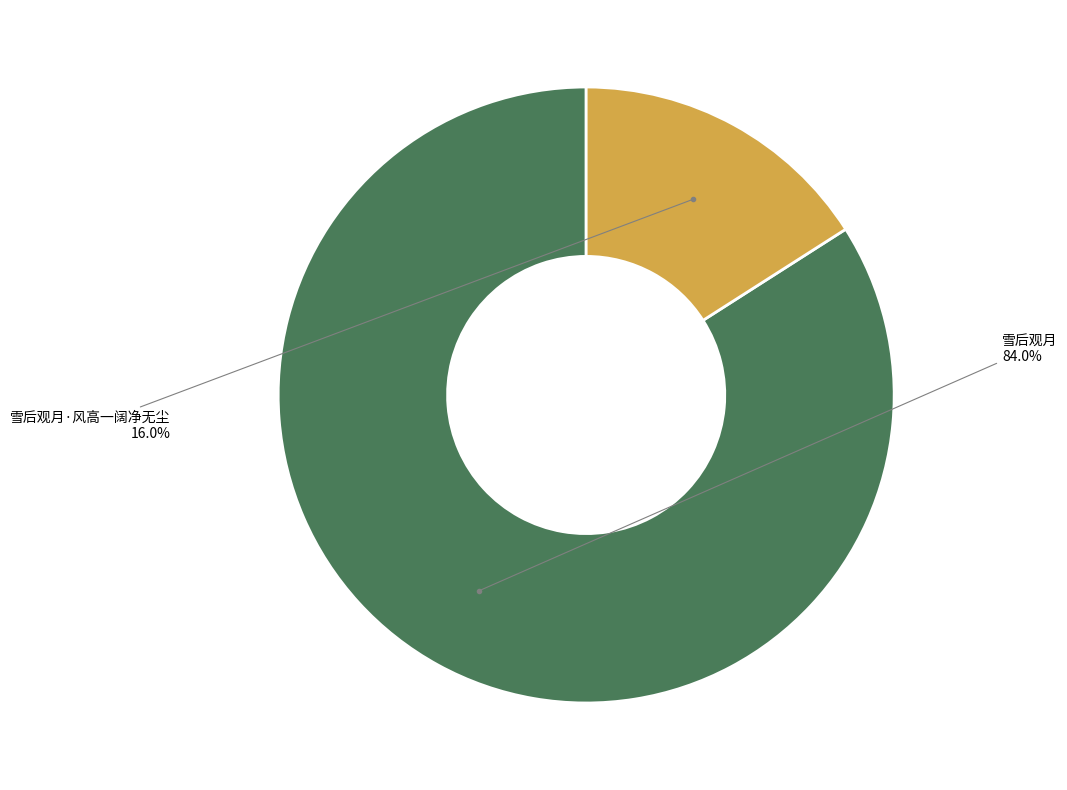

Is it true that 雪后观月·风高一阔净无尘 is 16% of the pie?

True